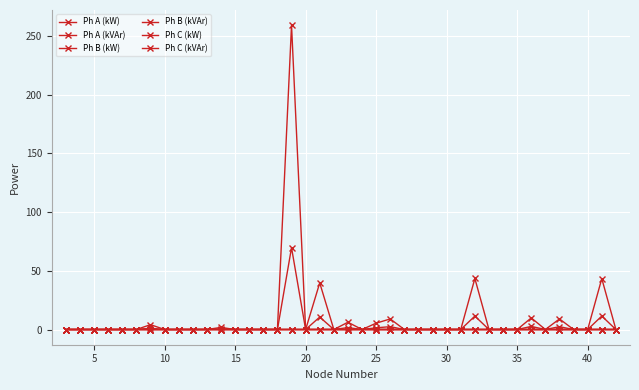

In Ph B (kW), how many points are higher than both neighbors (excluding endpoints)?

2